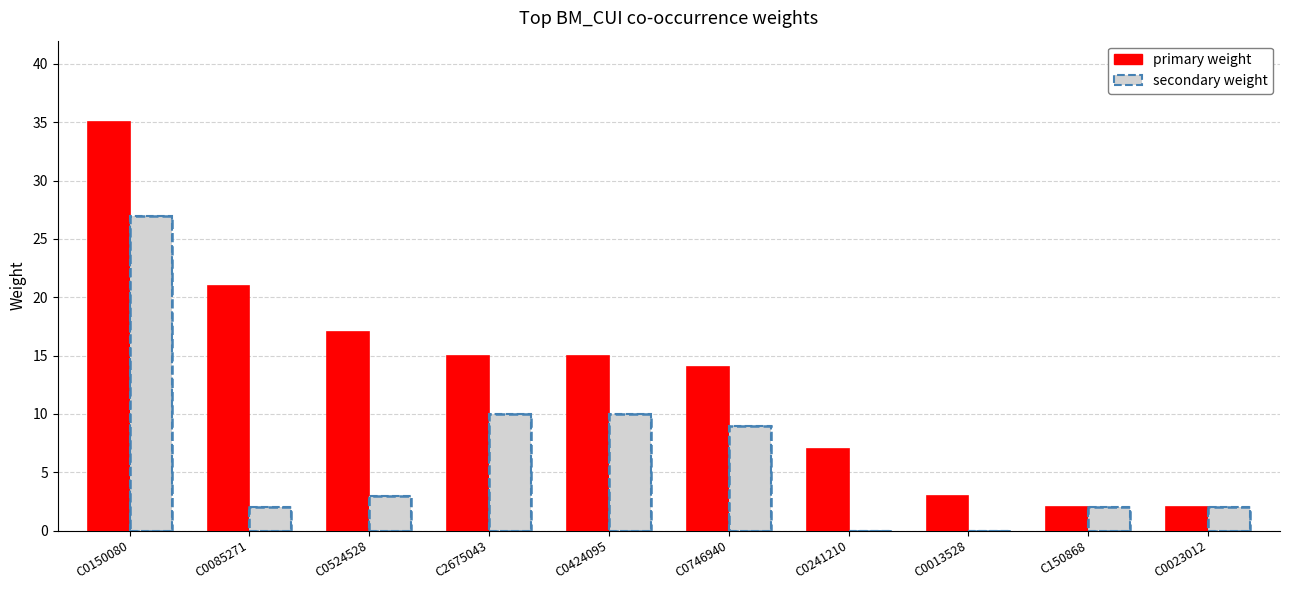

What is the greatest value displayed?

35